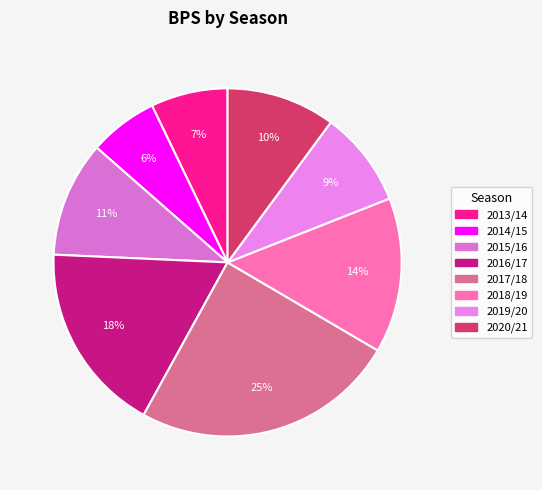

How many segments does this pie chart have?

8